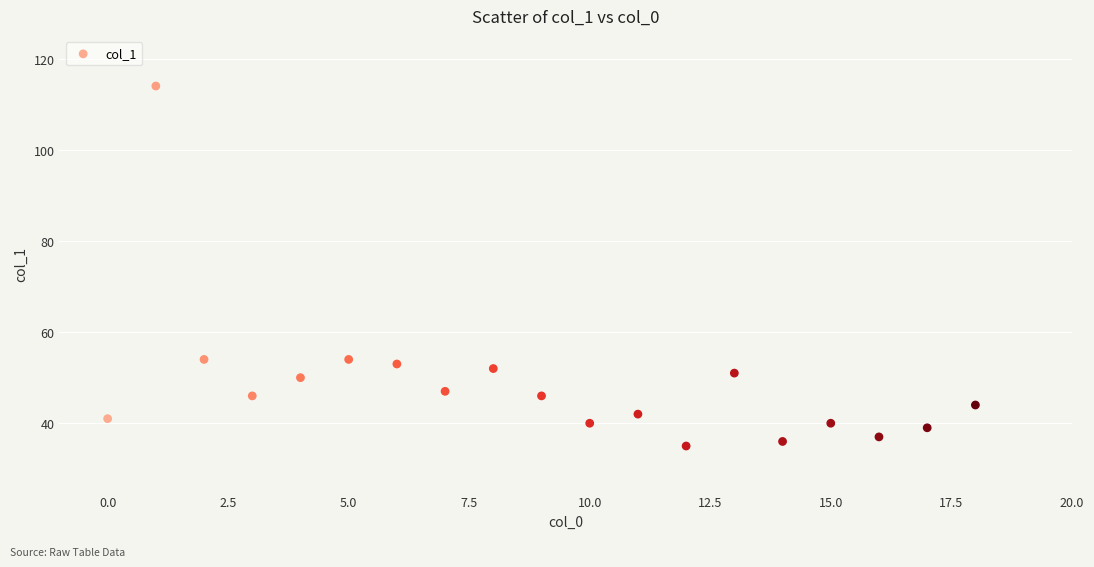

What is the range of Y values (max minus min)?

79